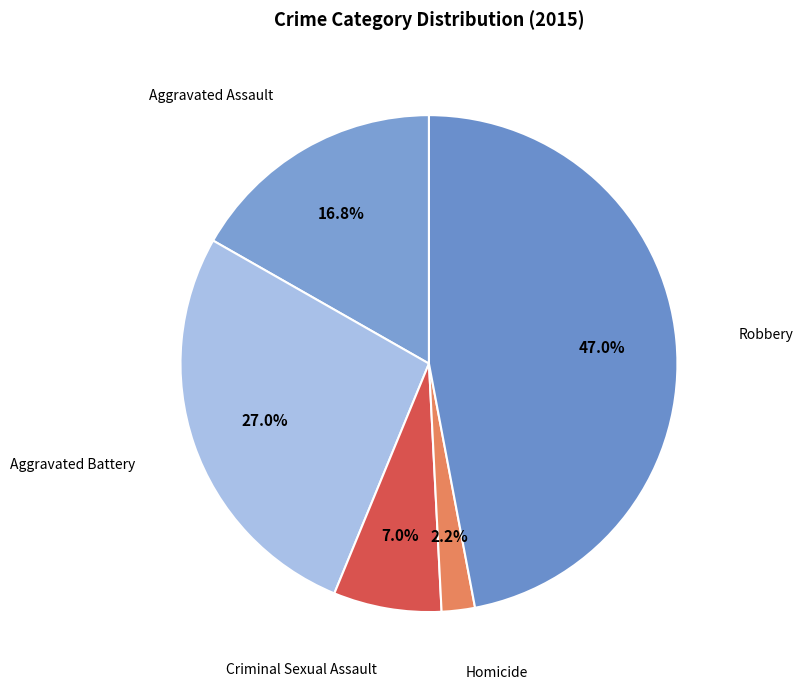

Rank the categories by value from lowest to highest.

Homicide, Criminal Sexual Assault, Aggravated Assault, Aggravated Battery, Robbery